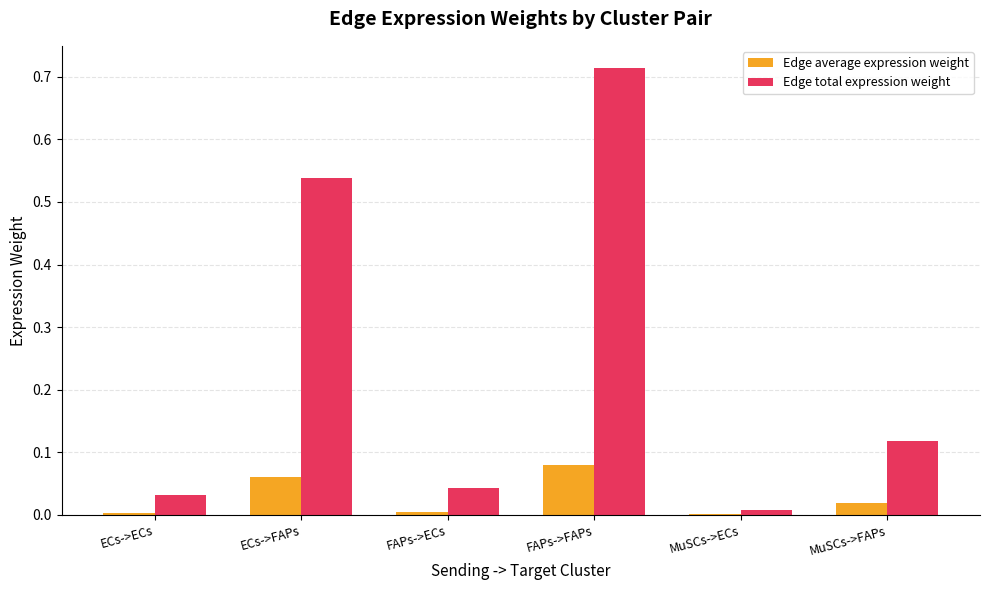

What are all the series names shown in the legend?

Edge average expression weight, Edge total expression weight